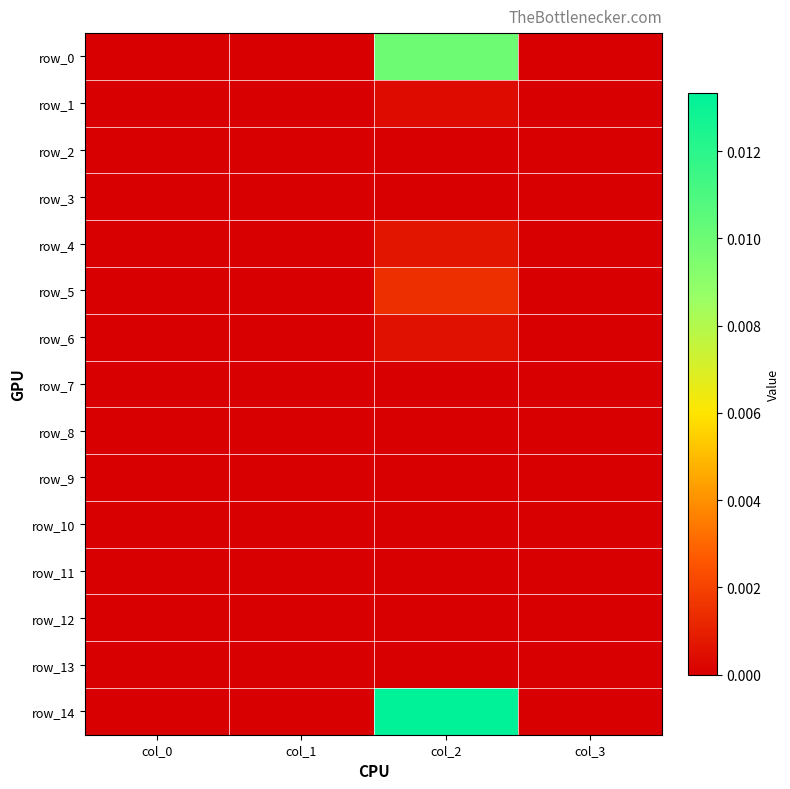

Where is row_12 nearest to the value 0?

col_0